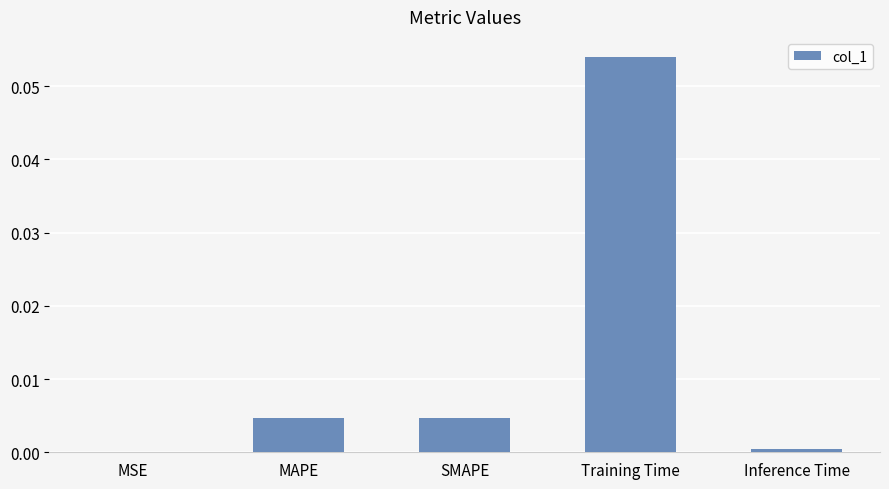

At which category does the chart reach its peak across all series?

Training Time